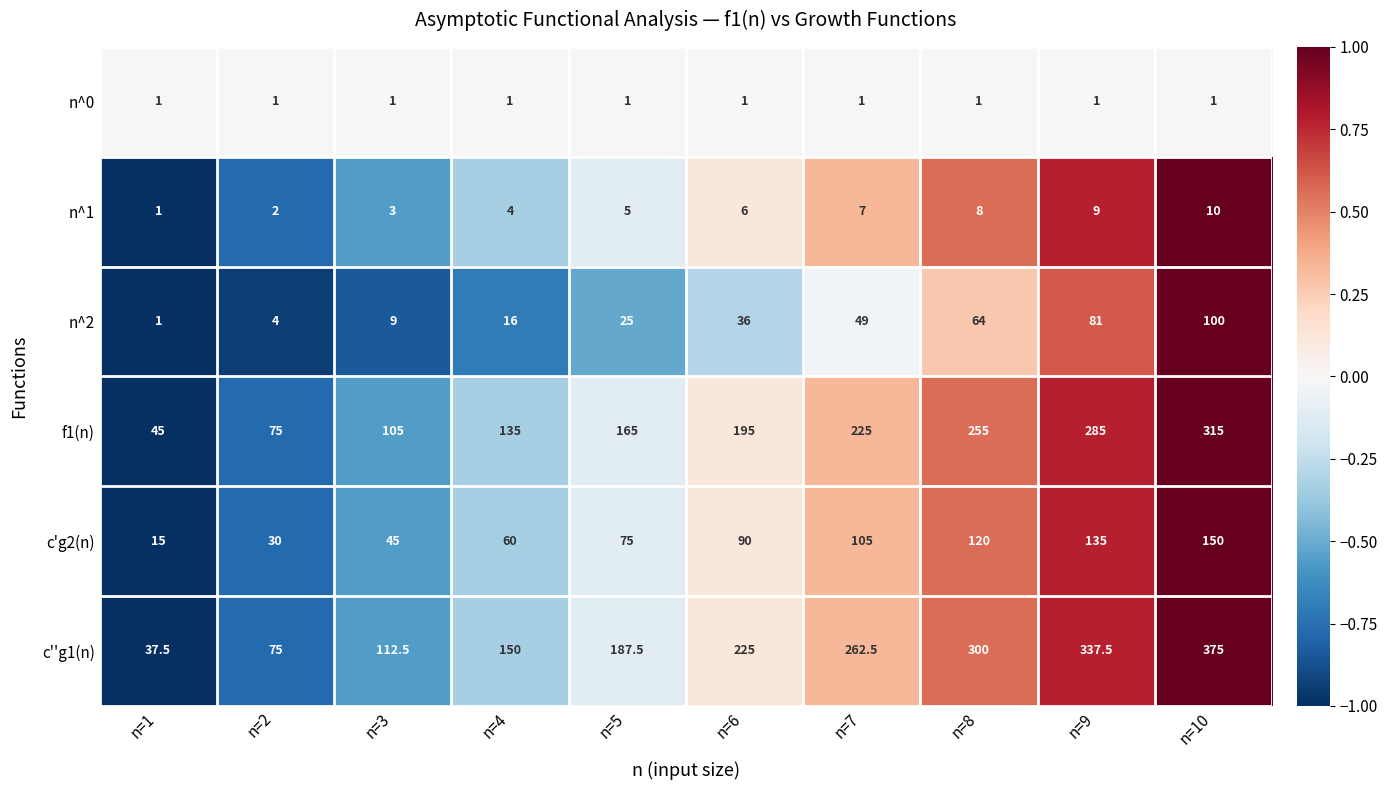

What is the spread (max minus min) of values at n=5?

186.5